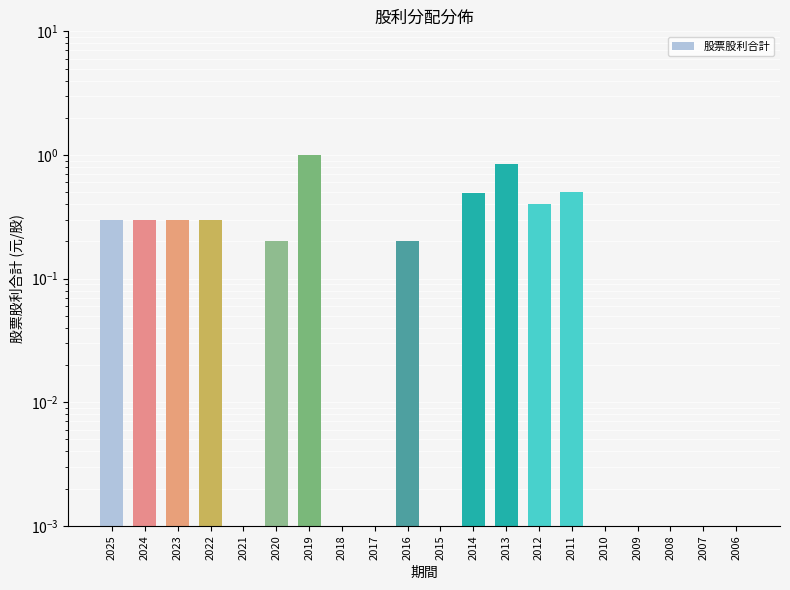

Rank the categories by value from highest to lowest.

2019, 2013, 2011, 2014, 2012, 2025, 2024, 2023, 2022, 2020, 2016, 2021, 2018, 2017, 2015, 2010, 2009, 2008, 2007, 2006